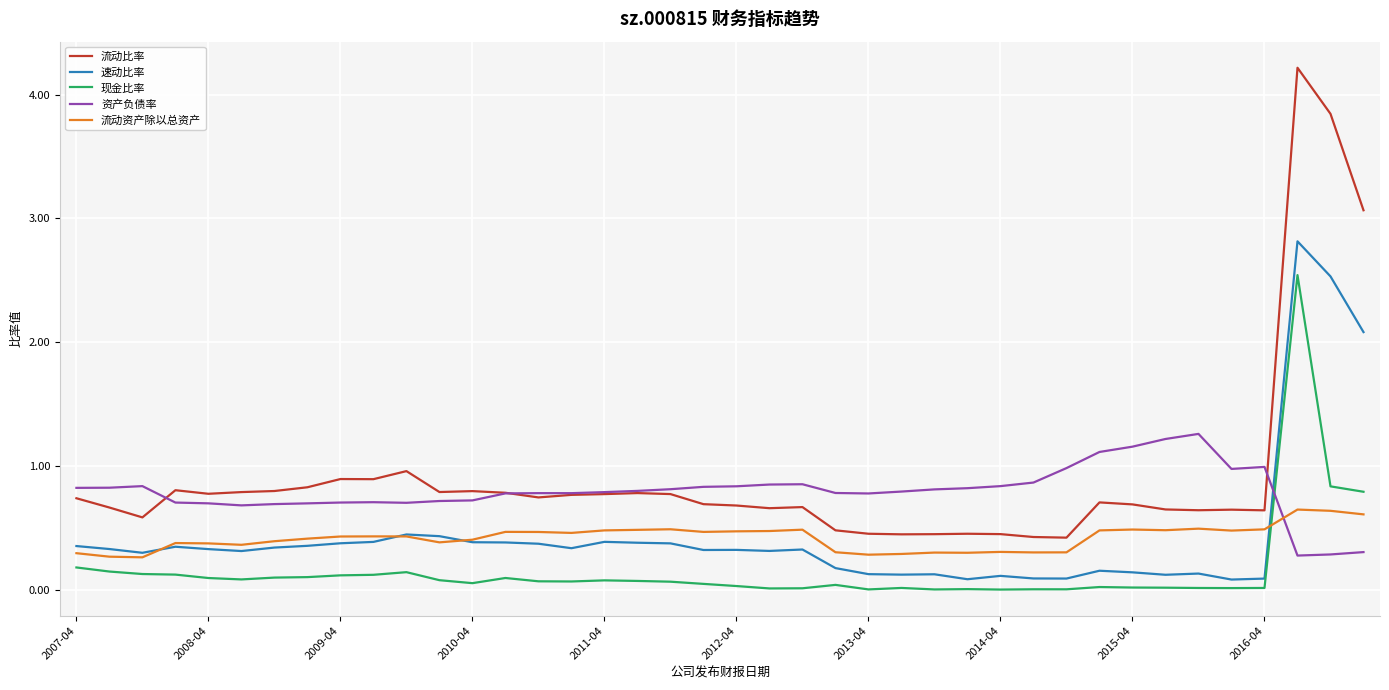

True or false: 流动资产除以总资产 and 流动比率 intersect in this chart.

False